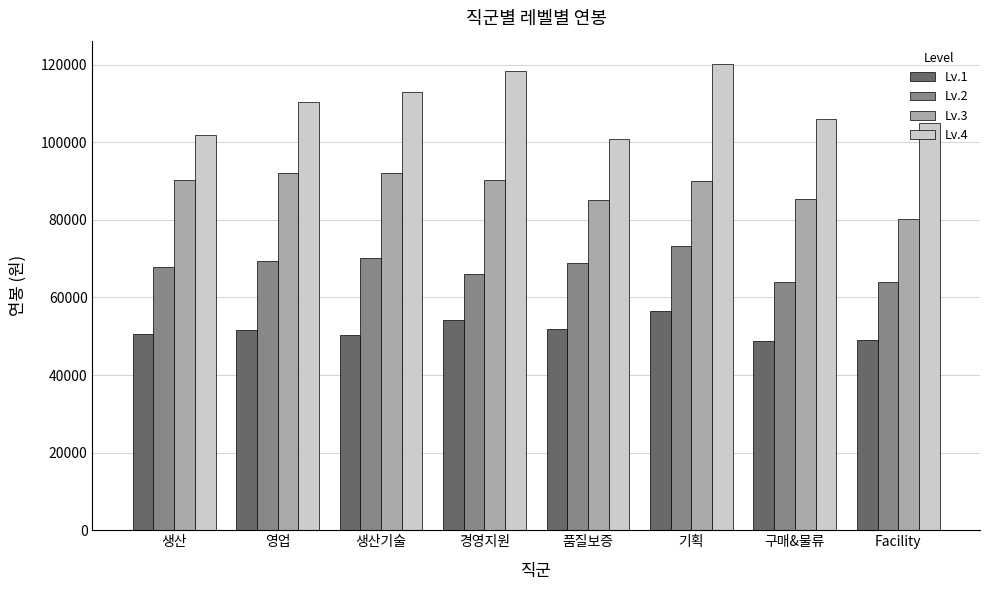

What is the difference between the highest and lowest values at 기획?

63746